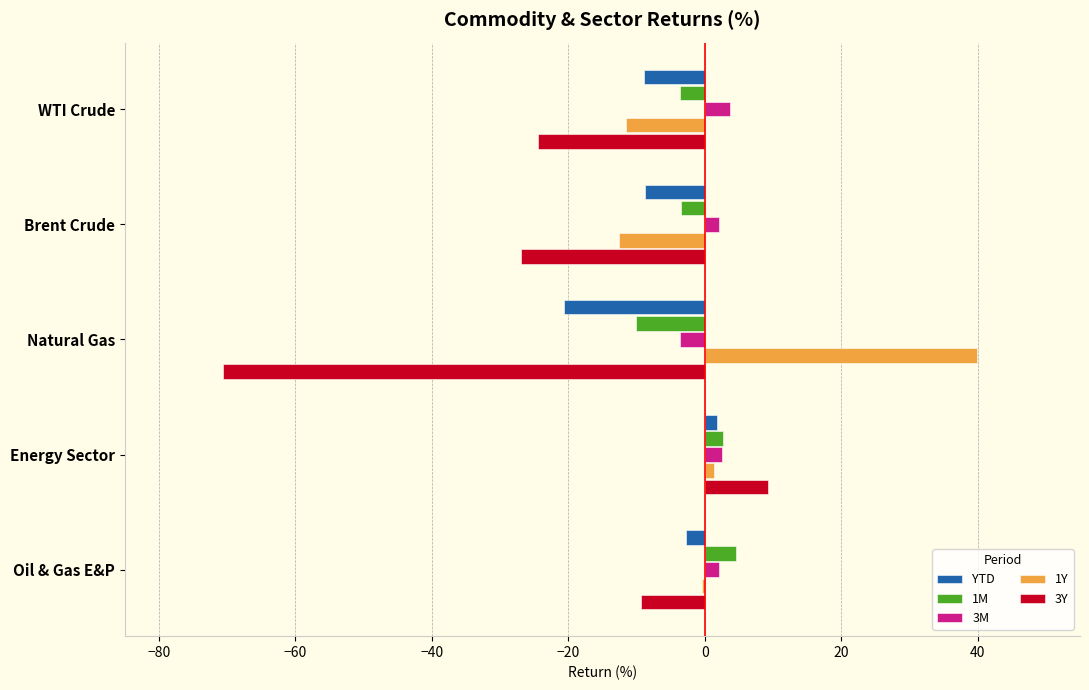

At which category does the chart reach its peak across all series?

Natural Gas